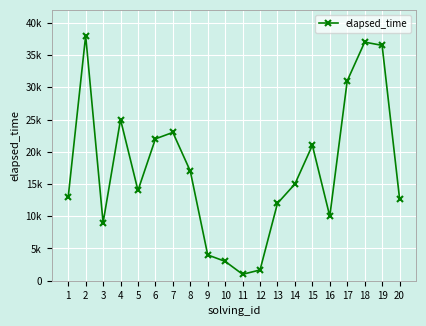

Which has a higher value, 13 or 20?

20